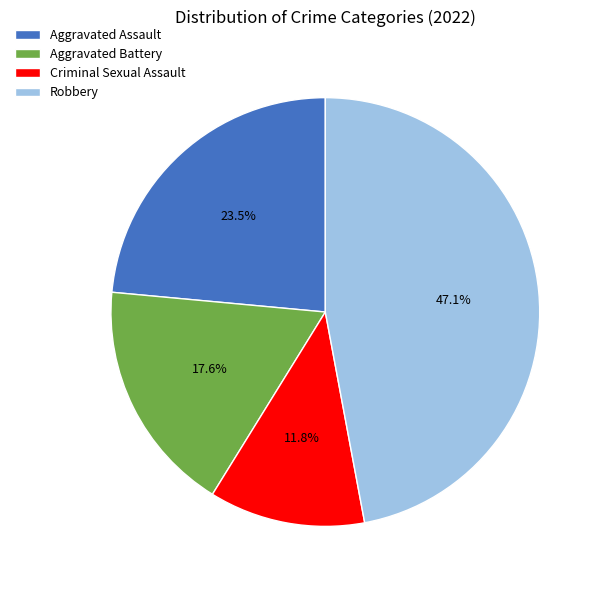

What is the smallest slice in the pie chart?

Criminal Sexual Assault